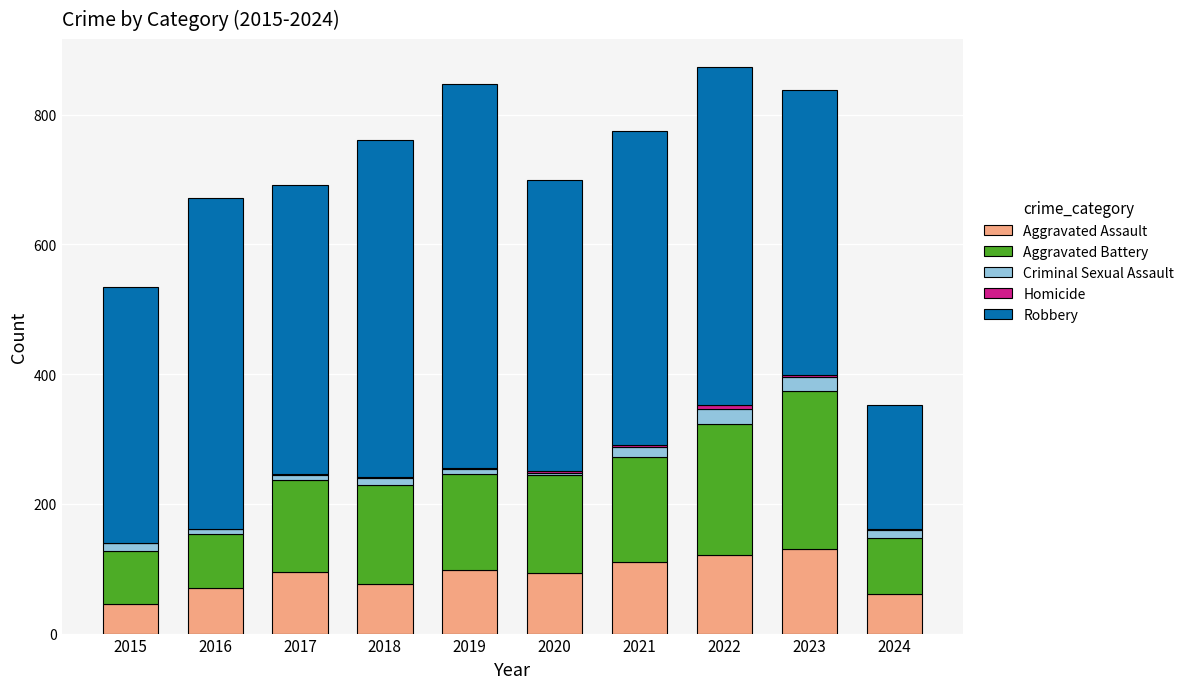

True or false: Aggravated Assault has a value of 187 at 2021.

False